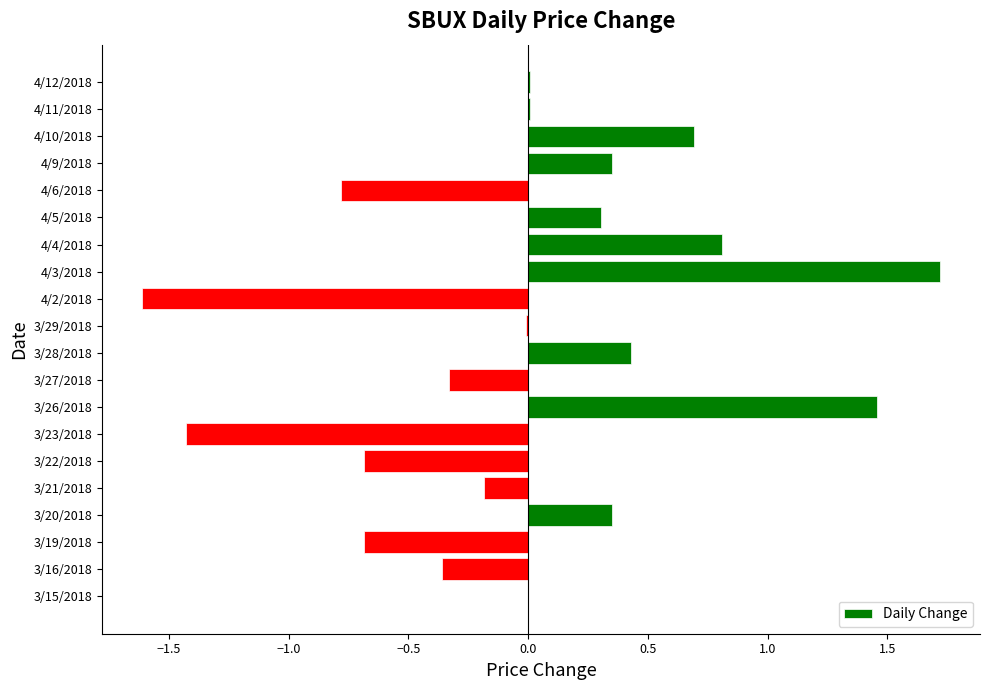

Is it true that the value at 3/23/2018 is -2.3?

False